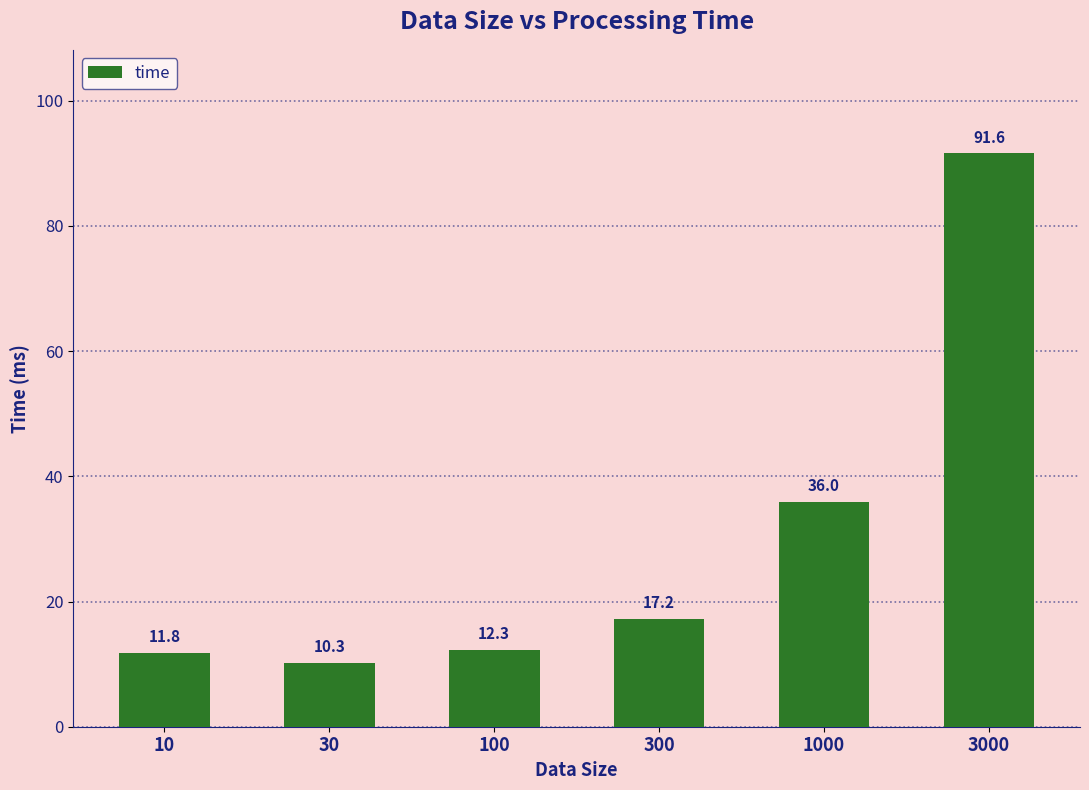

Reading left to right, what are all the values shown in this chart?

11.8	10.3	12.3	17.2	36.0	91.6